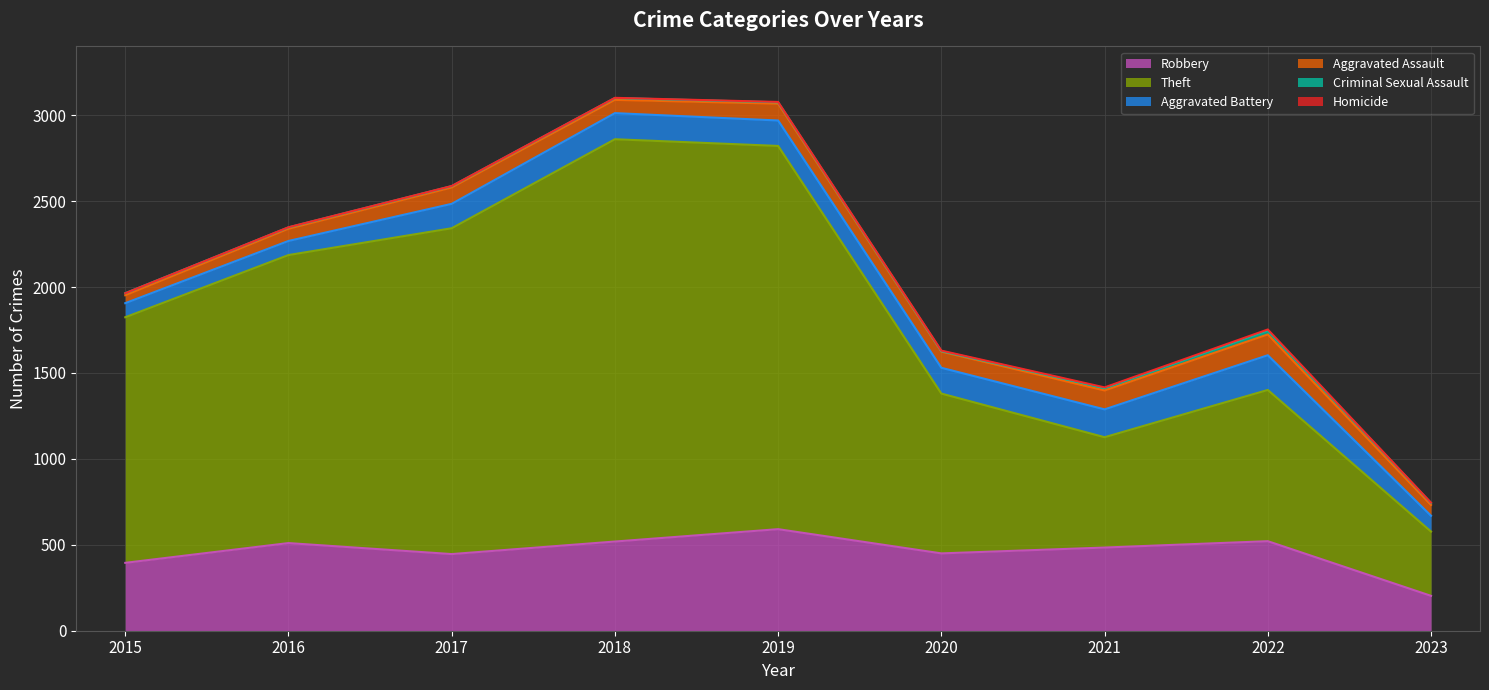

What is the total value across all series at 2022?

1753